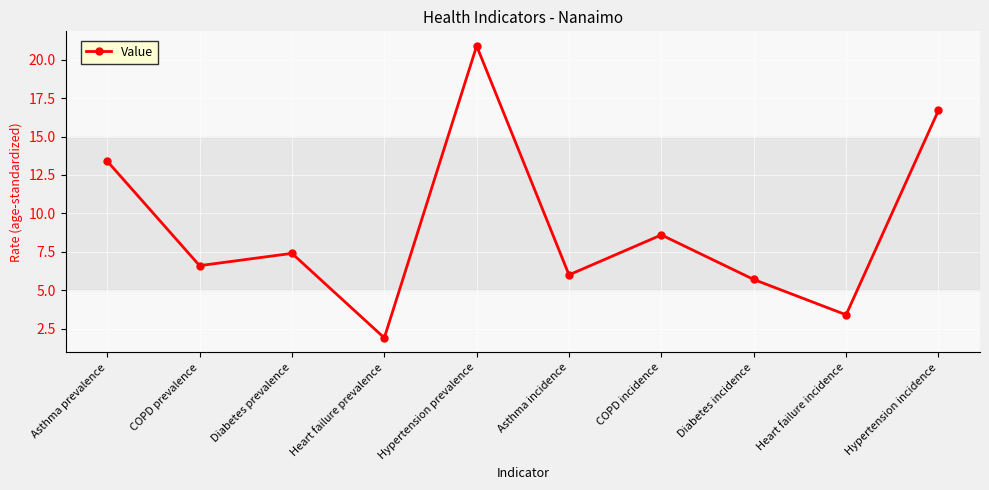

Which category has the lowest value across all series?

Heart failure prevalence